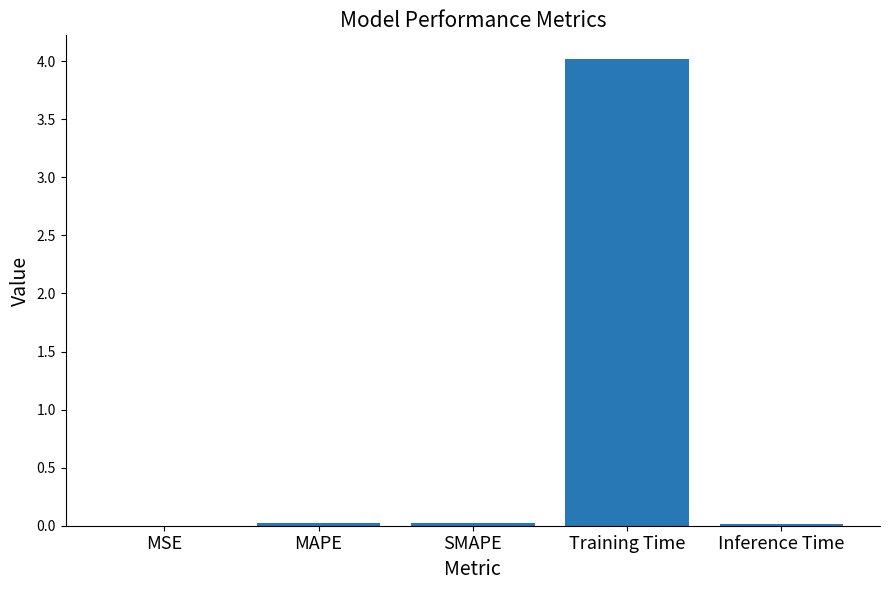

Which has a higher value, Training Time or SMAPE?

Training Time